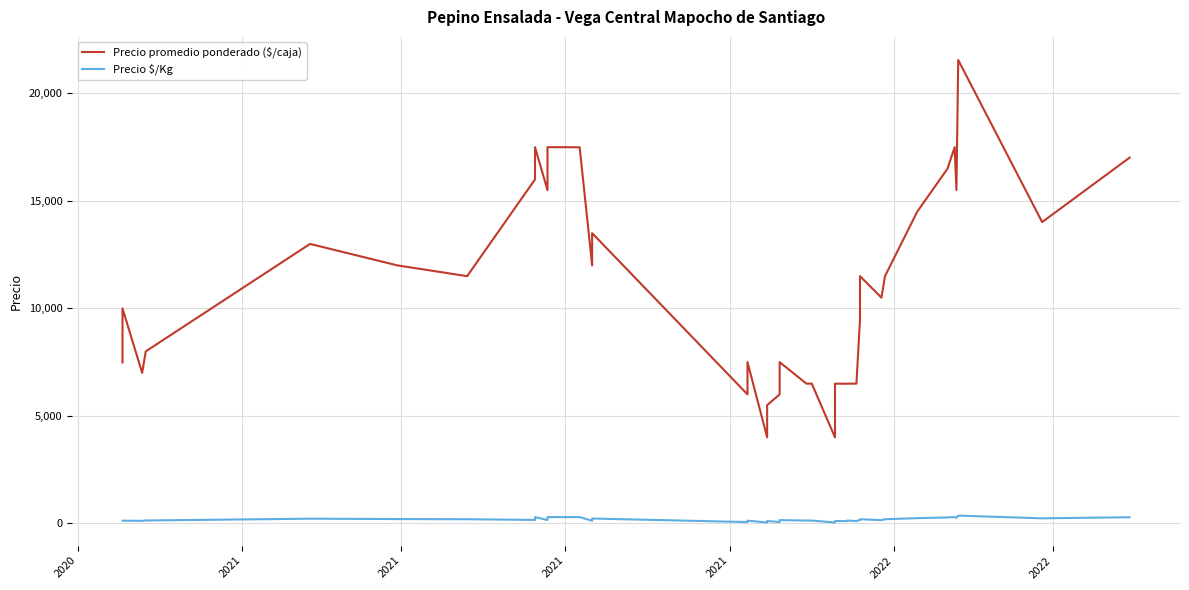

Is this an area chart (filled region under the line)?

No